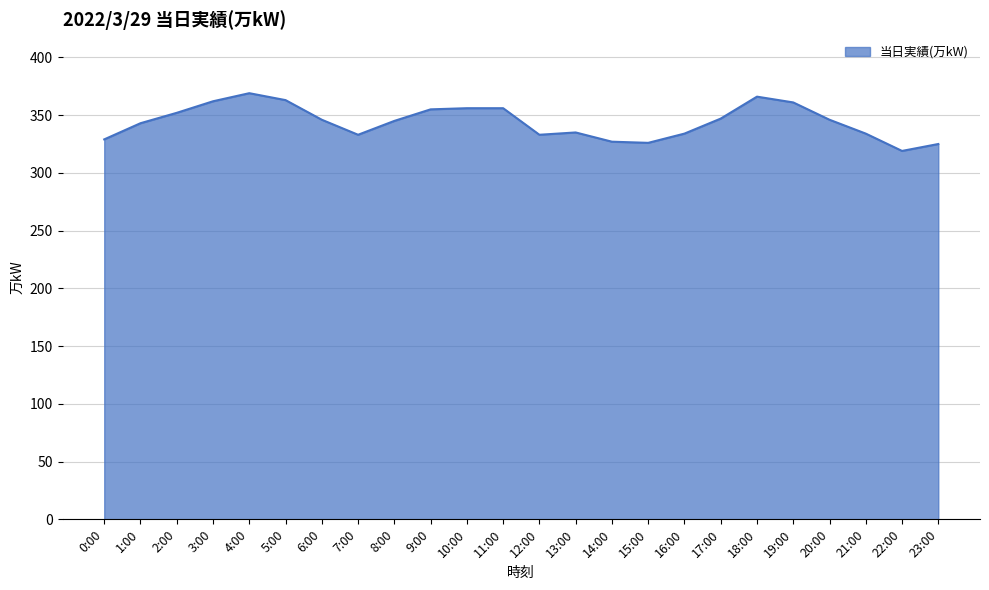

What is the difference between the values at 0:00 and 20:00?

17